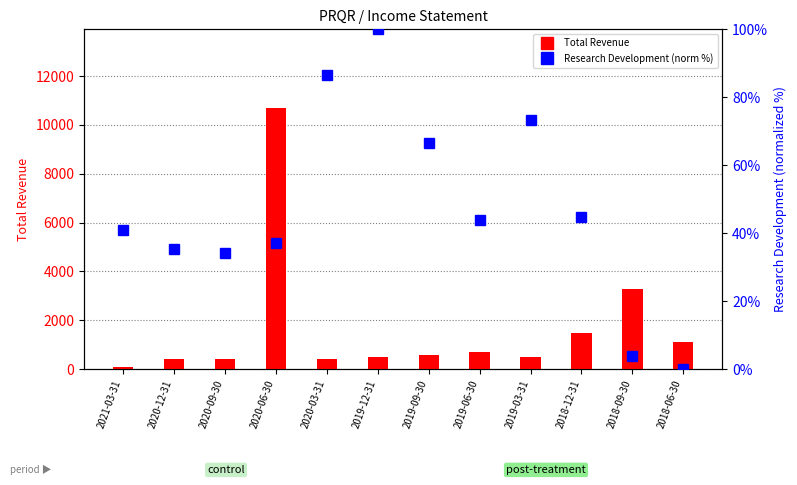

Which has a higher value, 2021-03-31 or 2019-12-31?

2019-12-31